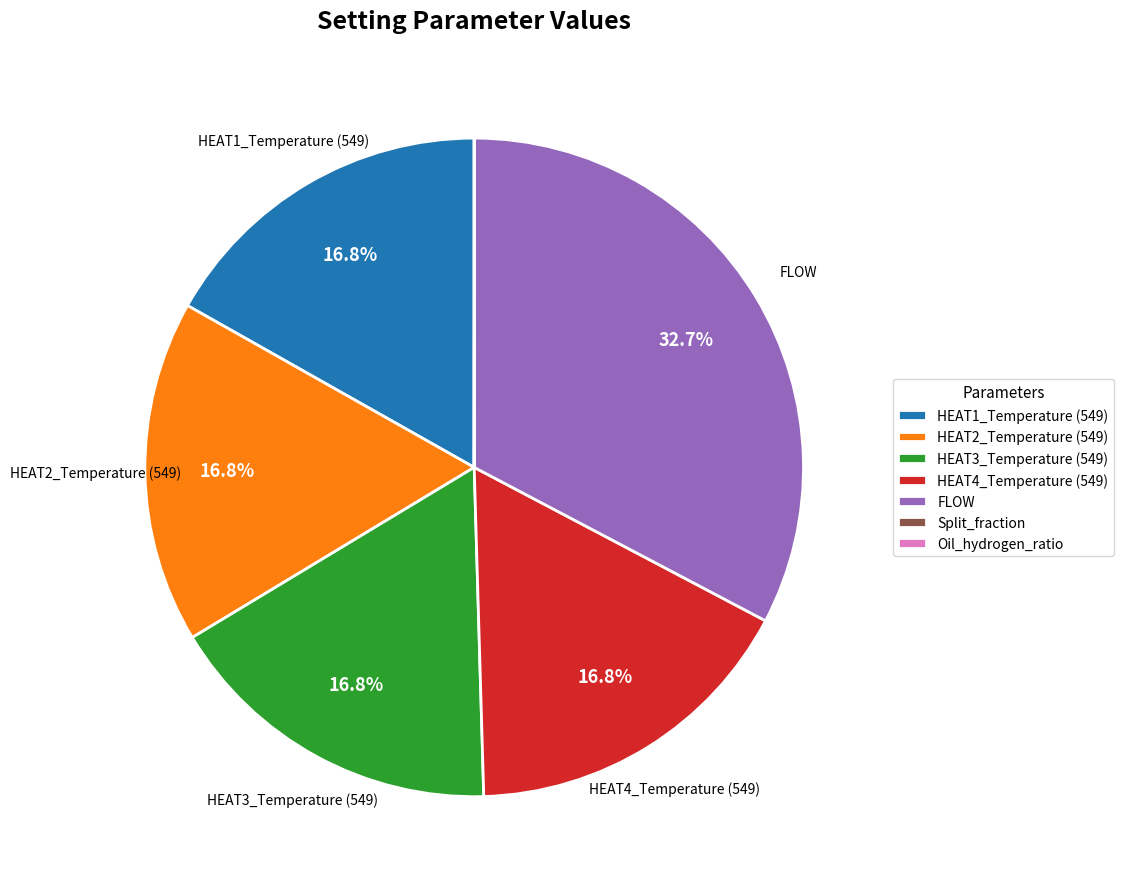

The HEAT4_Temperature (549) slice represents 17% of the pie. True or false?

True